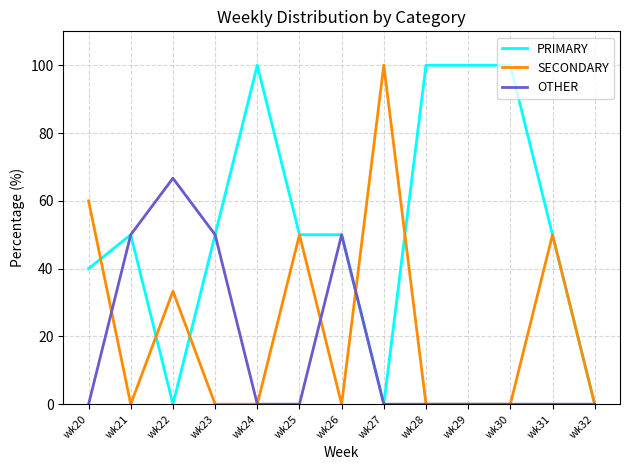

What is the average value of the OTHER series?

16.7